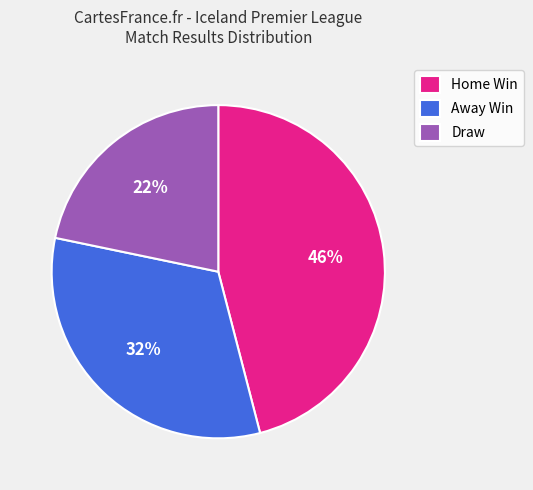

Which category has the biggest portion of the pie?

Home Win